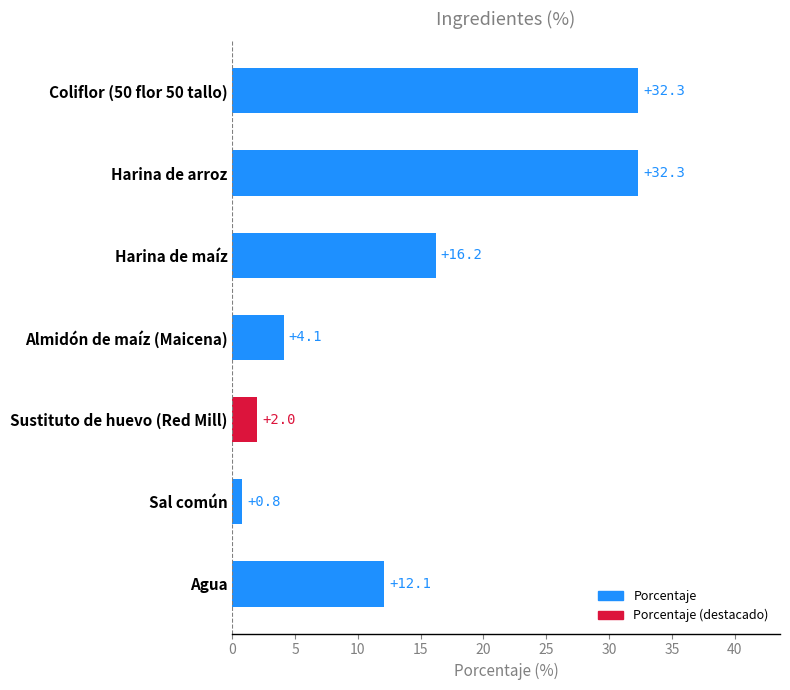

At which category does the chart reach its minimum across all series?

Sal común